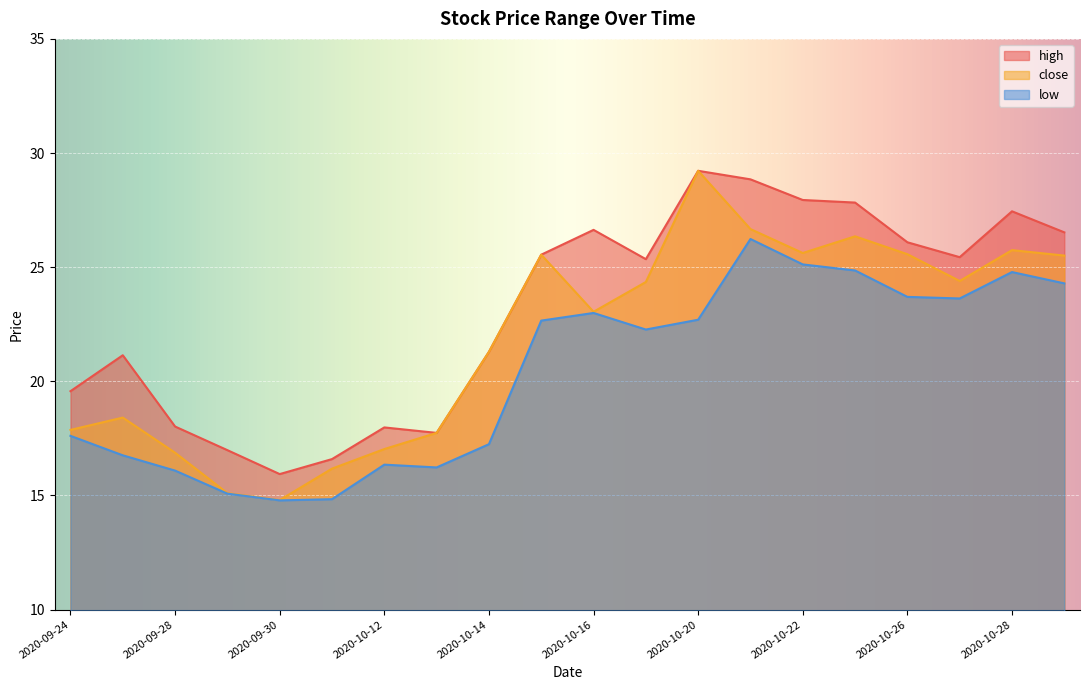

What is the difference between the highest and lowest values at 2020-09-29?

1.9